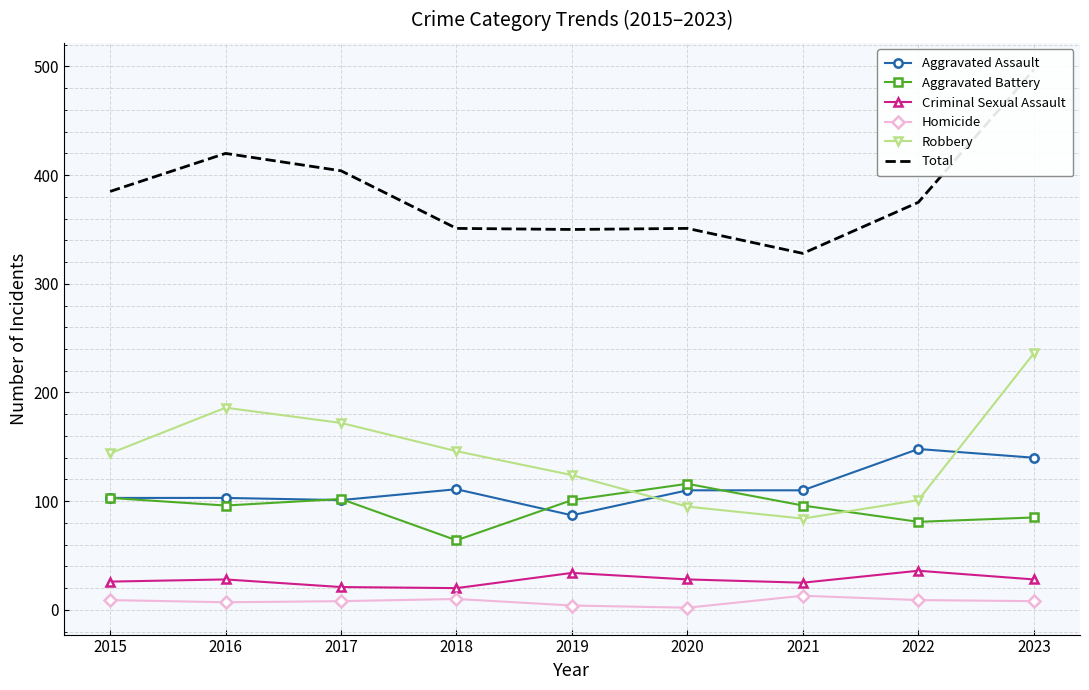

Does the chart have visible grid lines?

Yes